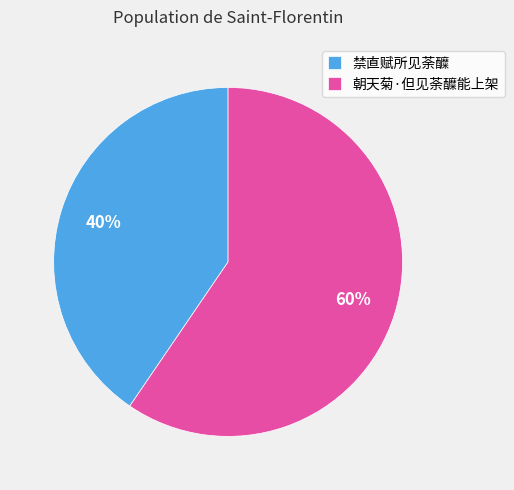

To the nearest percent, what portion does 禁直赋所见荼醾 represent?

40%